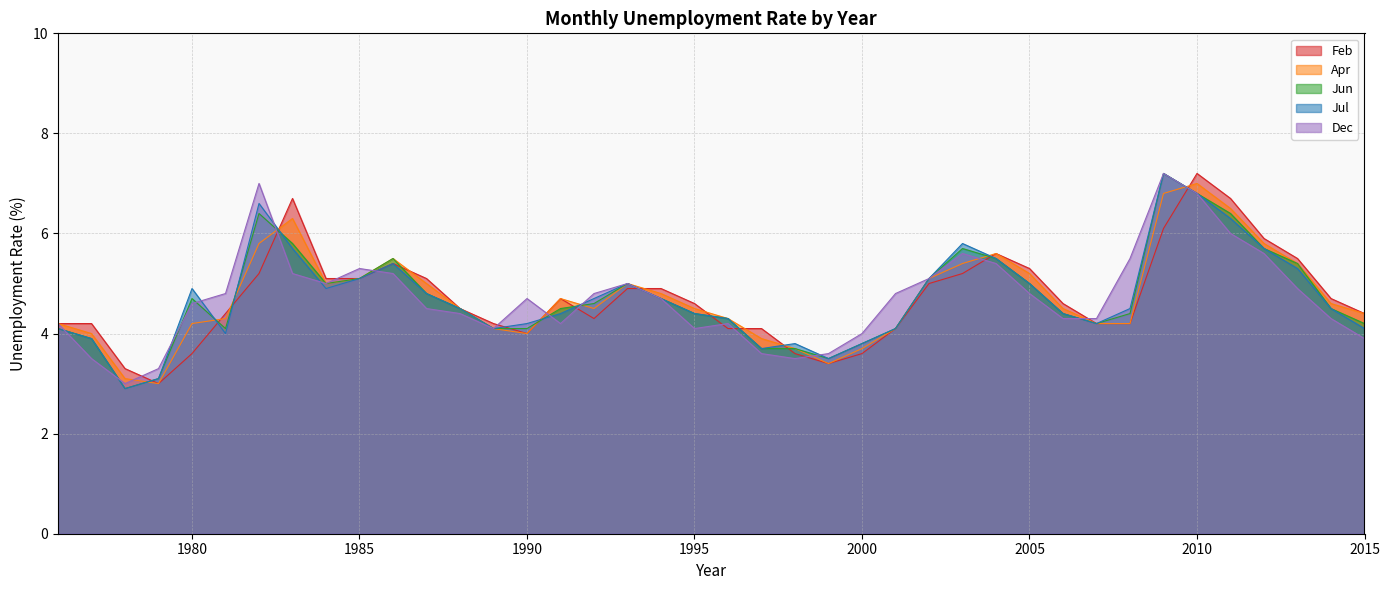

In Apr, how many points are lower than both neighbors (excluding endpoints)?

5